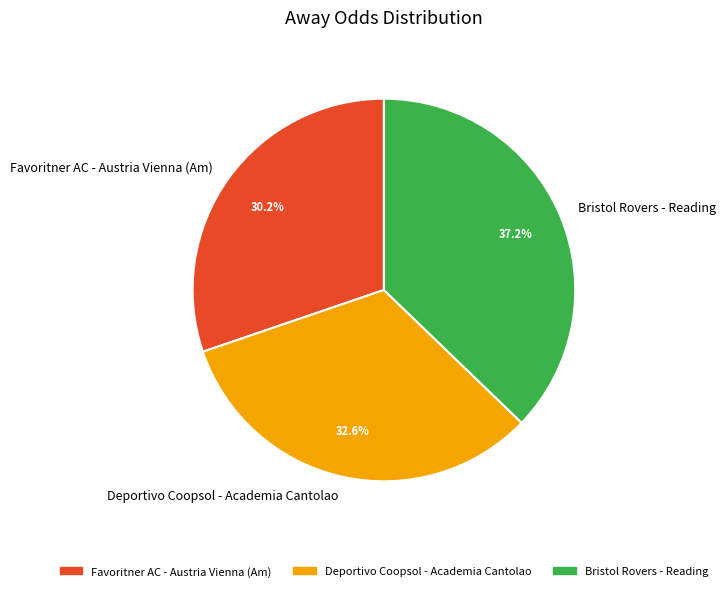

Does Favoritner AC - Austria Vienna (Am) account for over 50% of the chart?

No